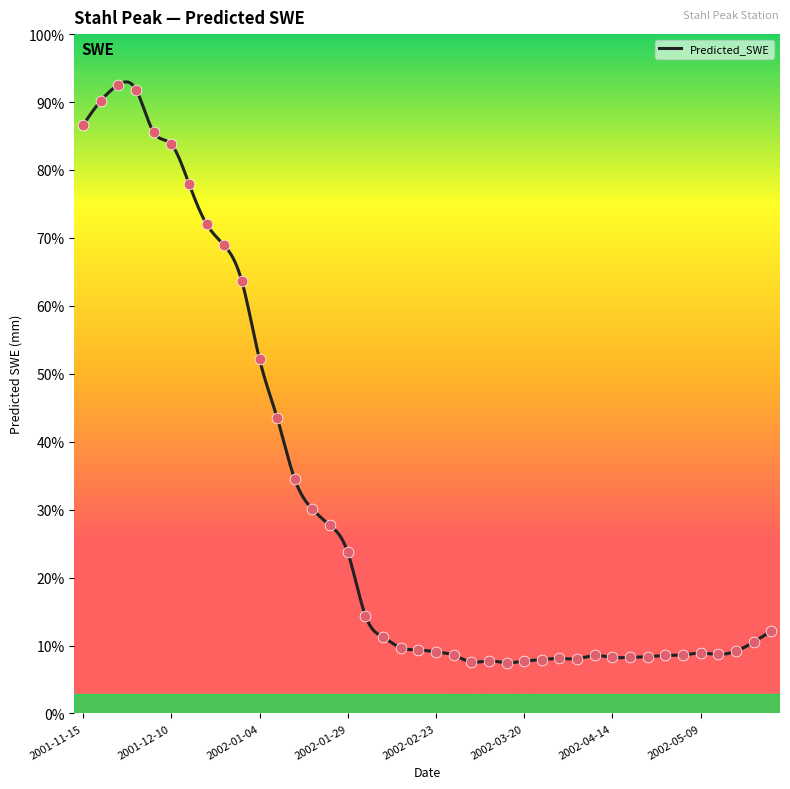

What is the change in value from 2002-04-14 to 2002-05-09?

+6.8